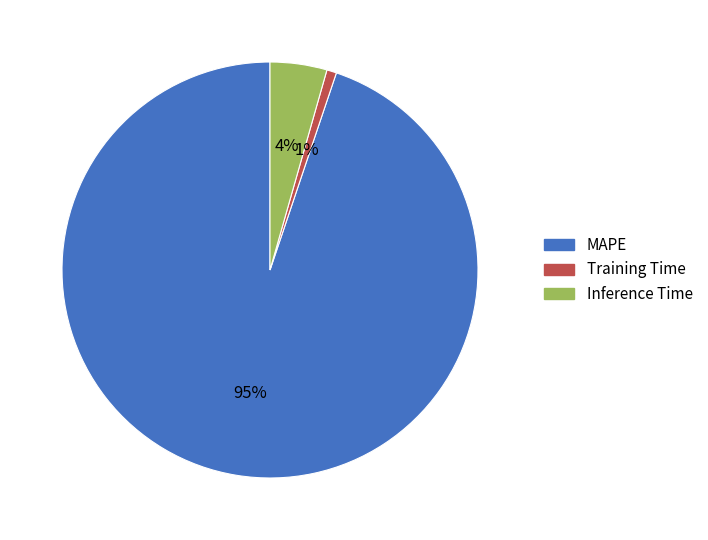

Rank the categories by value from lowest to highest.

Training Time, Inference Time, MAPE